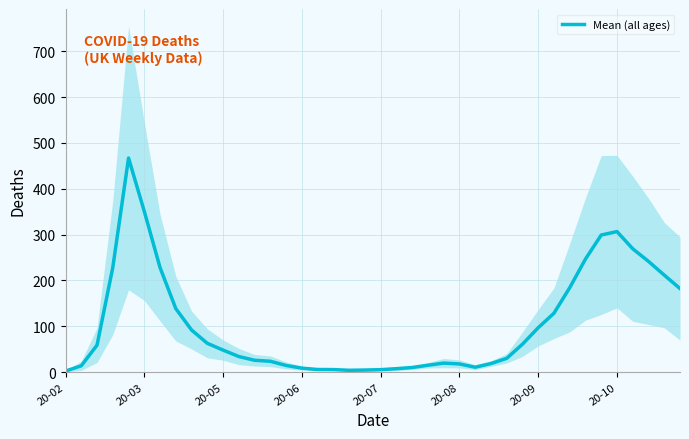

How many points are higher than both their immediate neighbors (excluding endpoints)?

3